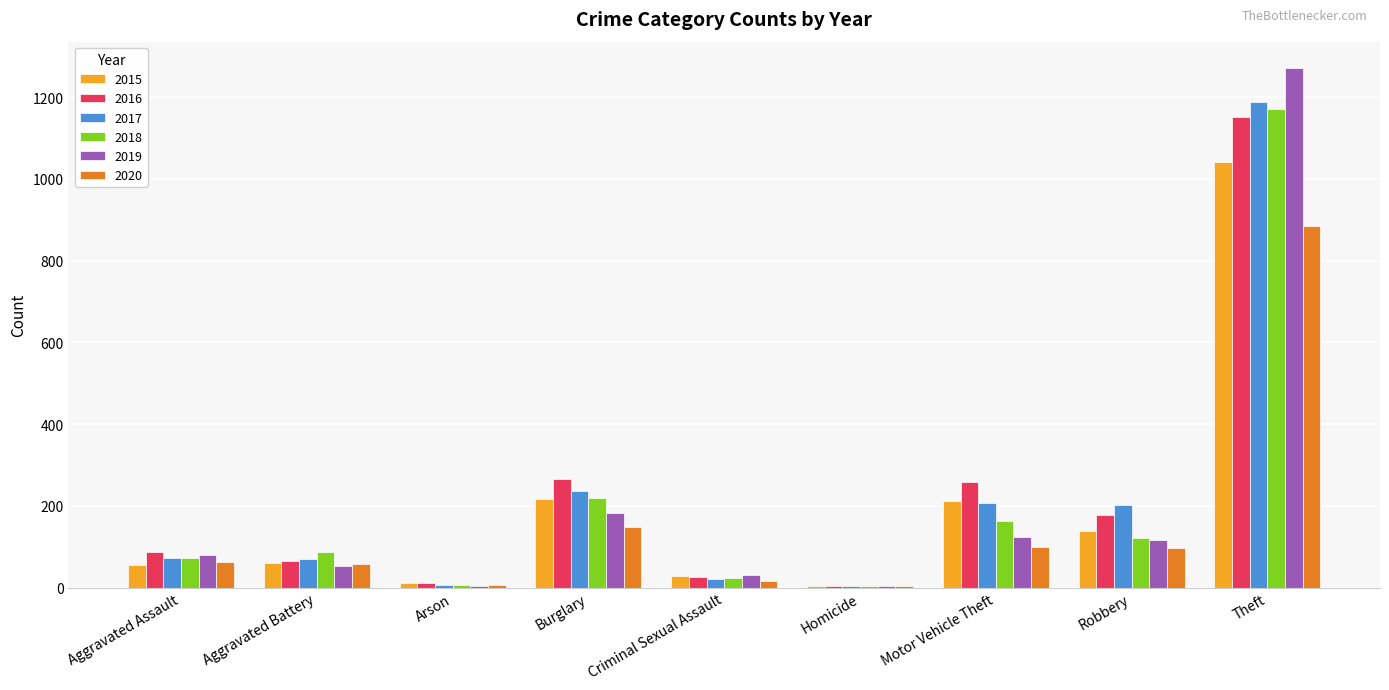

At which category is the sum across all series the highest?

Theft